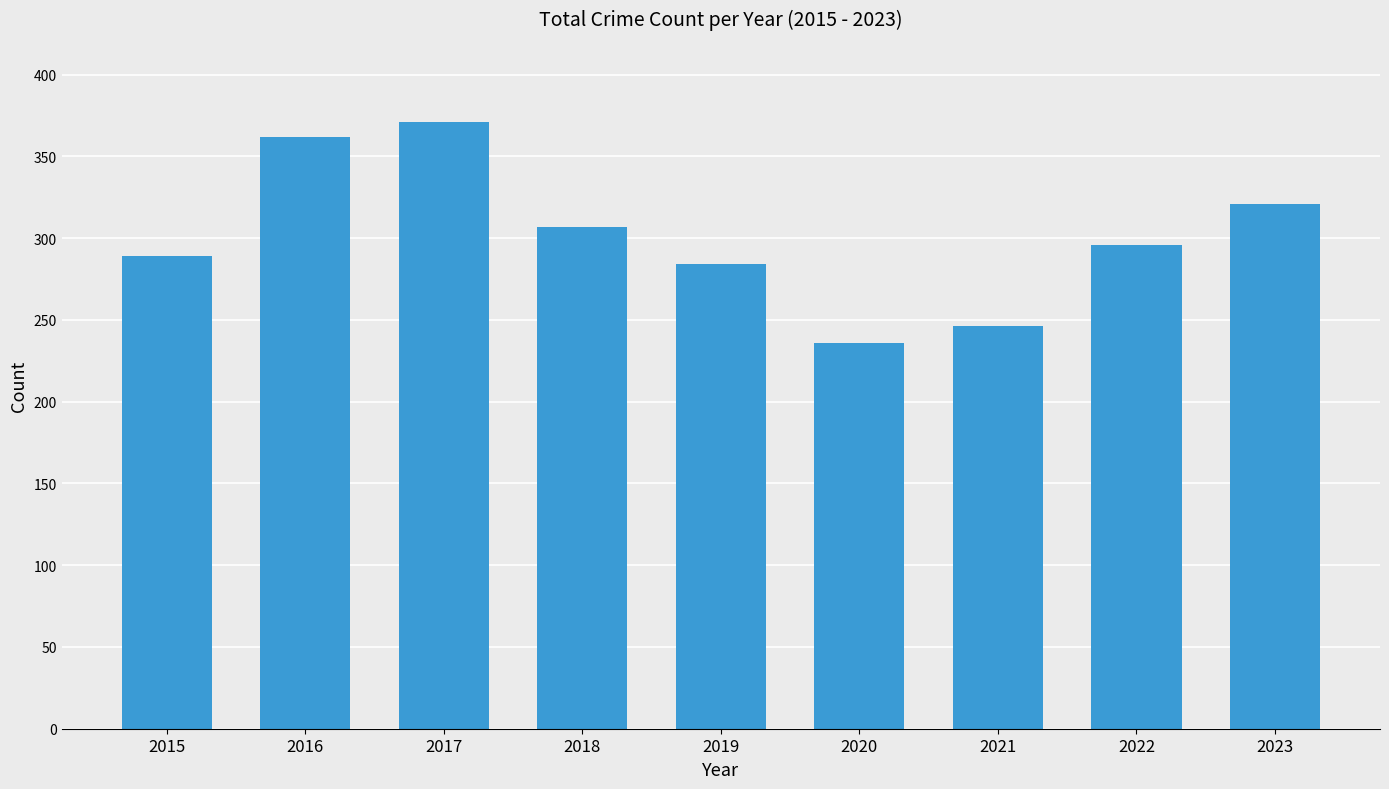

Reading left to right, transcribe all the data shown in this chart.

2015=289	2016=362	2017=371	2018=307	2019=284	2020=236	2021=246	2022=296	2023=321